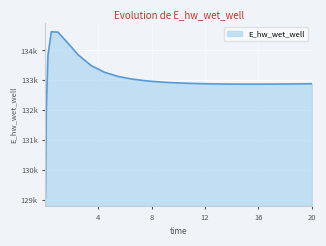

Reading left to right, what are all the values shown in this chart?

129070.4	131970.2	133826.3	134628.4	134615.7	134121.3	133859.8	133491.4	133268.3	133131.7	133045.1	132988.1	132949.2	132922.2	132903.2	132890.1	132881.3	132875.8	132872.9	132872.0	132872.8	132873.8	132876.6	132880.4	132885.1	132885.3